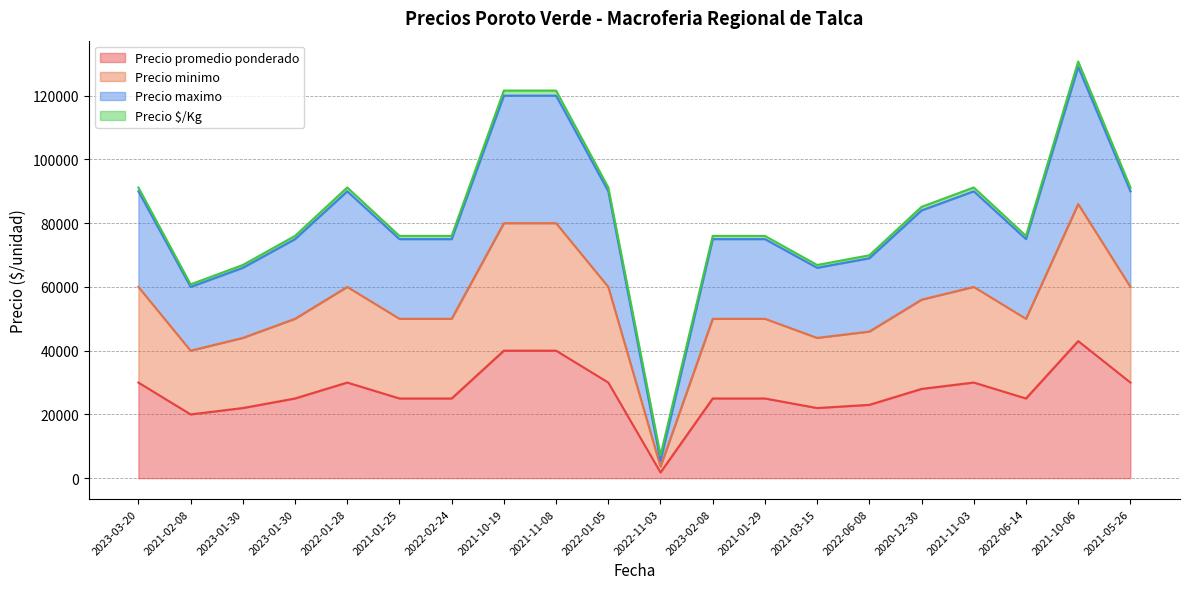

At how many categories does at least one series exceed 53217?

19